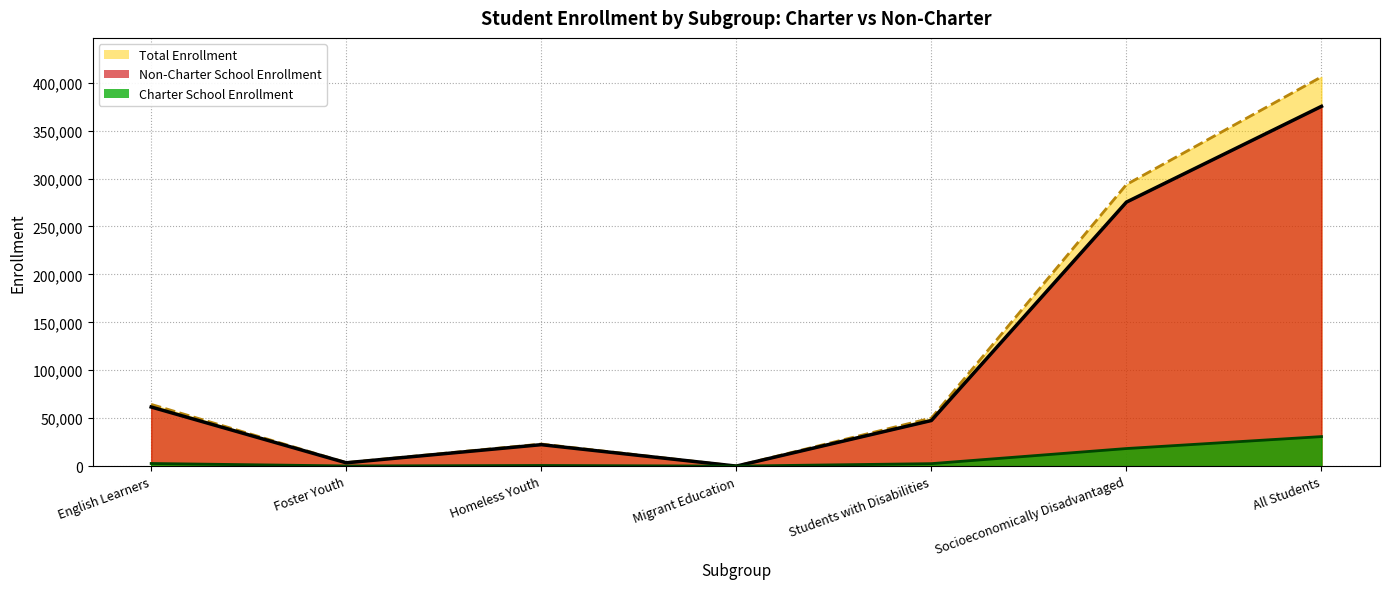

What position from the right is Migrant Education?

4